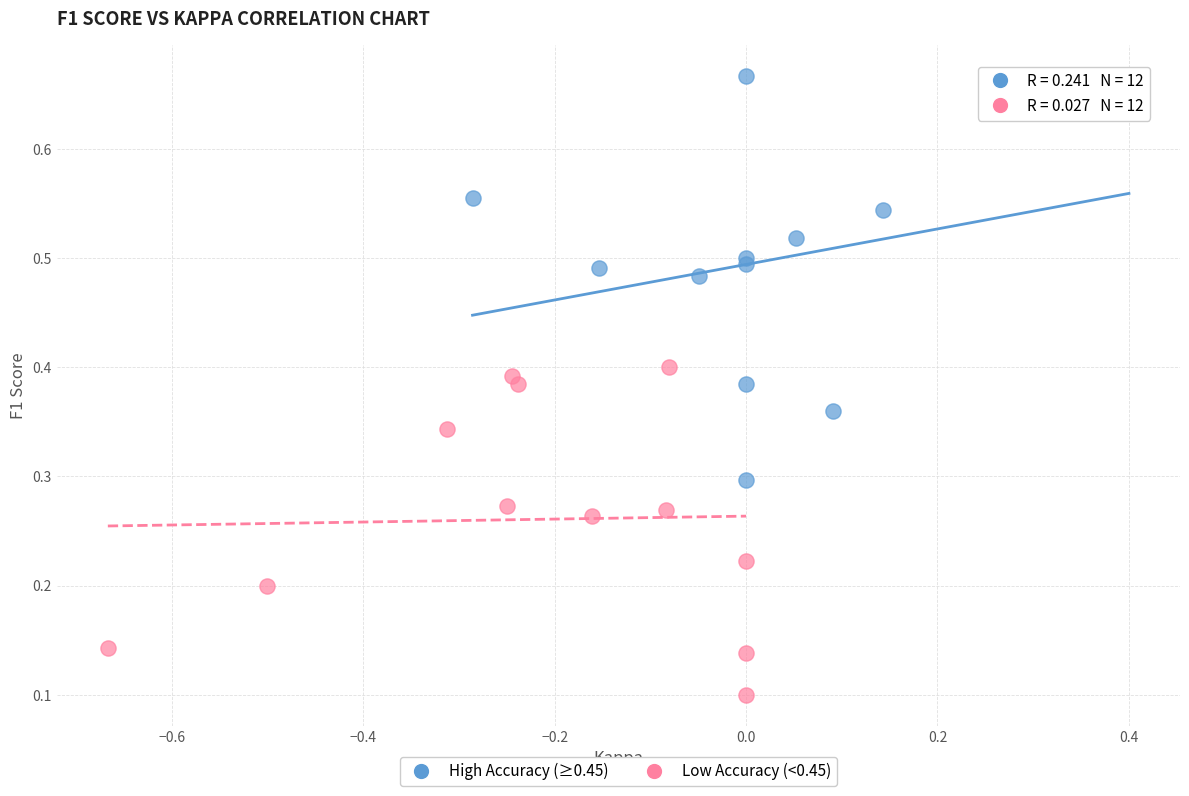

Which series contains the lowest Y value?

Low Accuracy (<0.45)